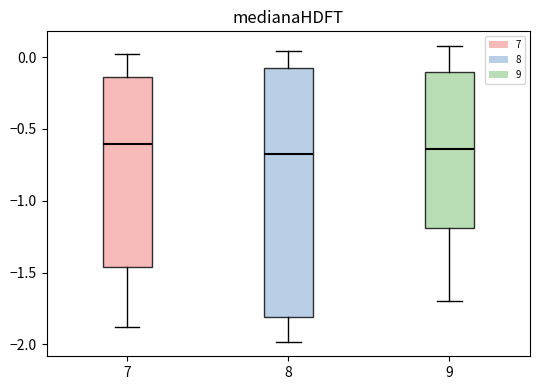

Where is the upper edge of the box at x = 7 on the y-axis? The values are not printed on the chart, so give them approximately, as read against the axis.

-0.15